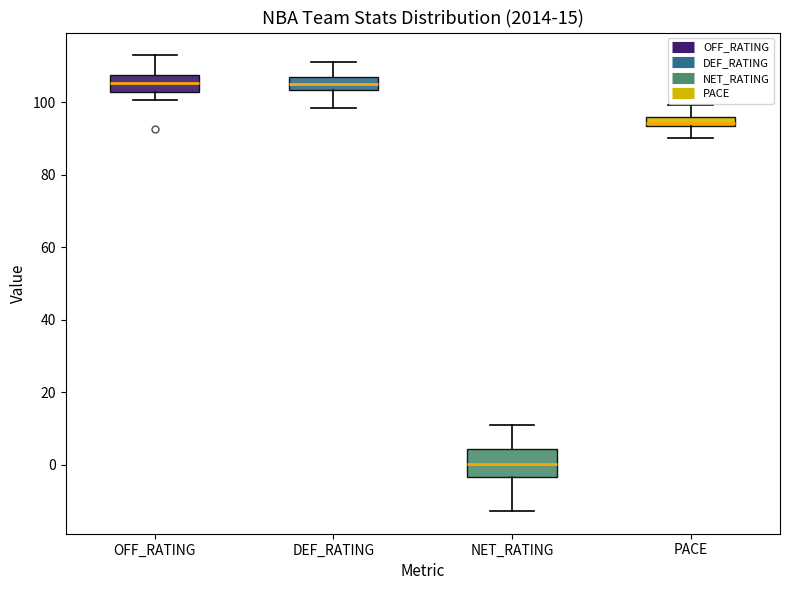

Where does the upper whisker of the box for DEF_RATING end on the y-axis? The values are not printed on the chart, so give them approximately, as read against the axis.

112